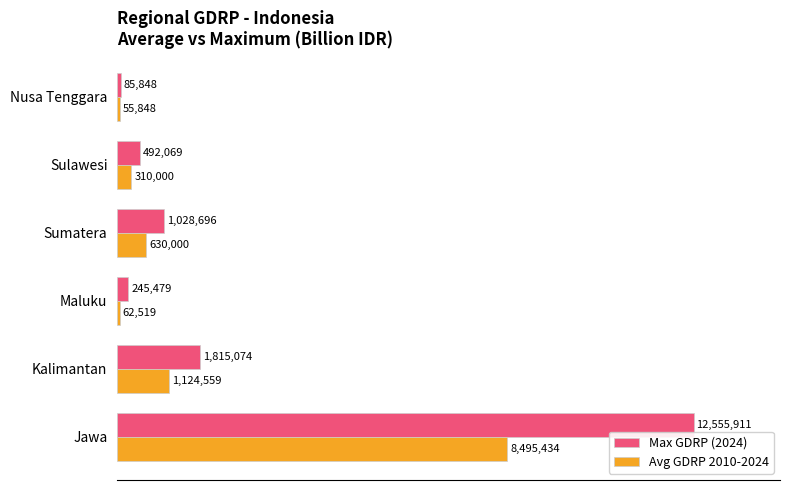

What are all the series names shown in the legend?

Max GDRP (2024), Avg GDRP 2010-2024